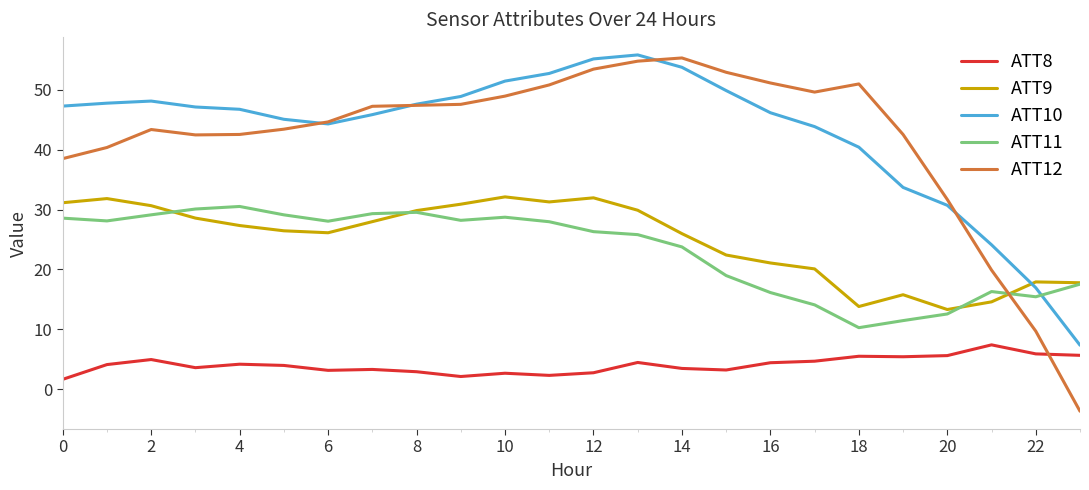

How many values in the ATT12 series are below 47?

12